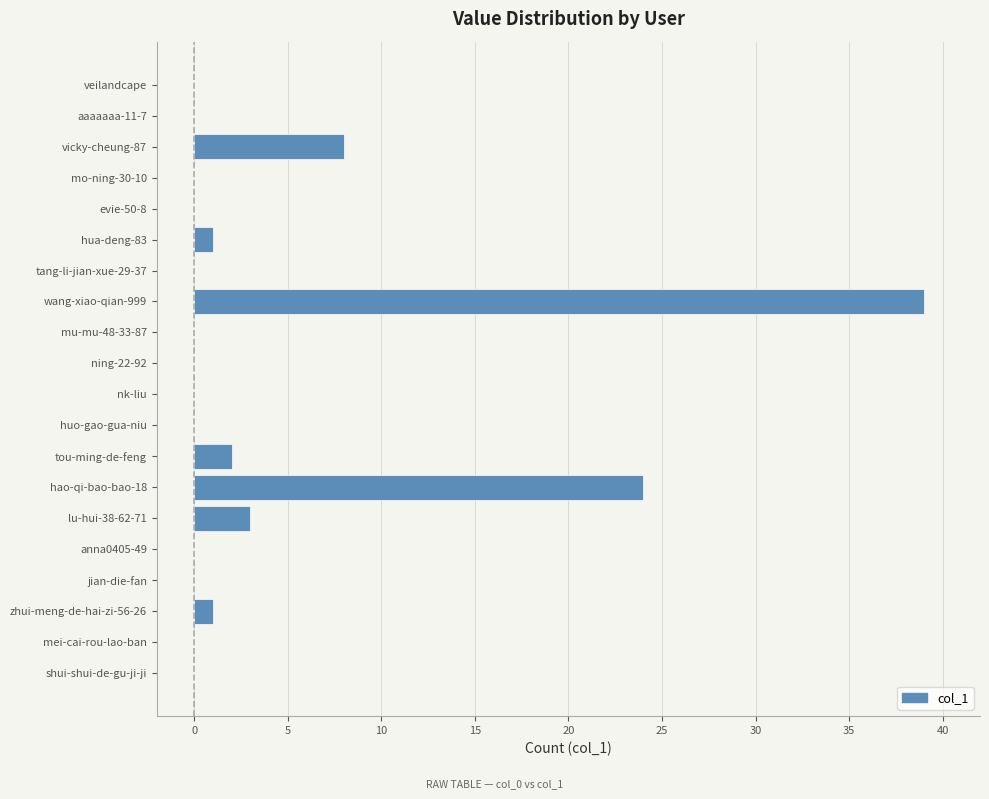

At which category does the chart reach its peak across all series?

wang-xiao-qian-999